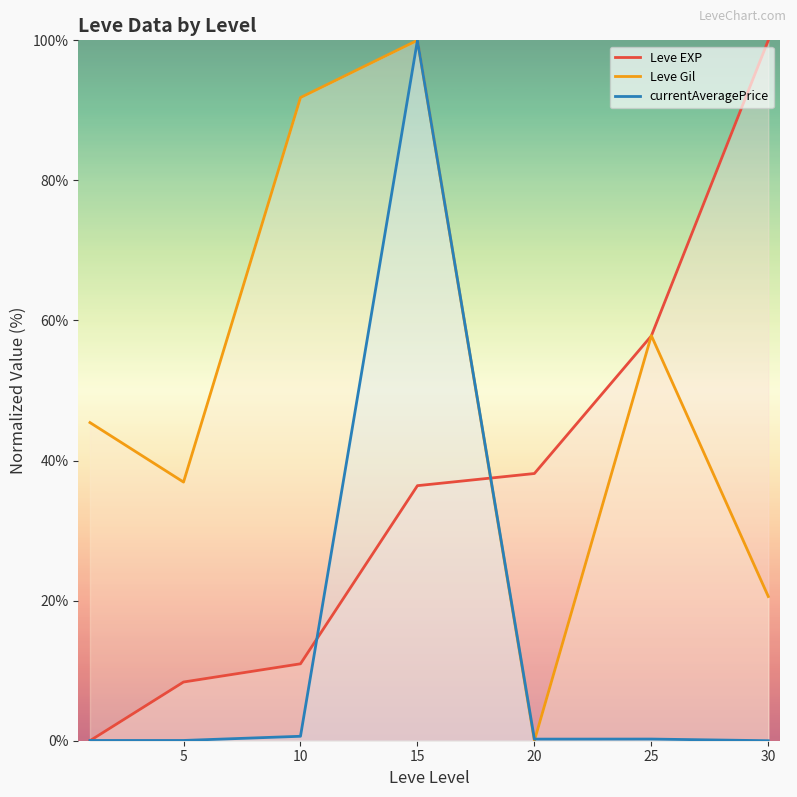

What is the value of the Leve EXP point at the 6th from the left?

57.8